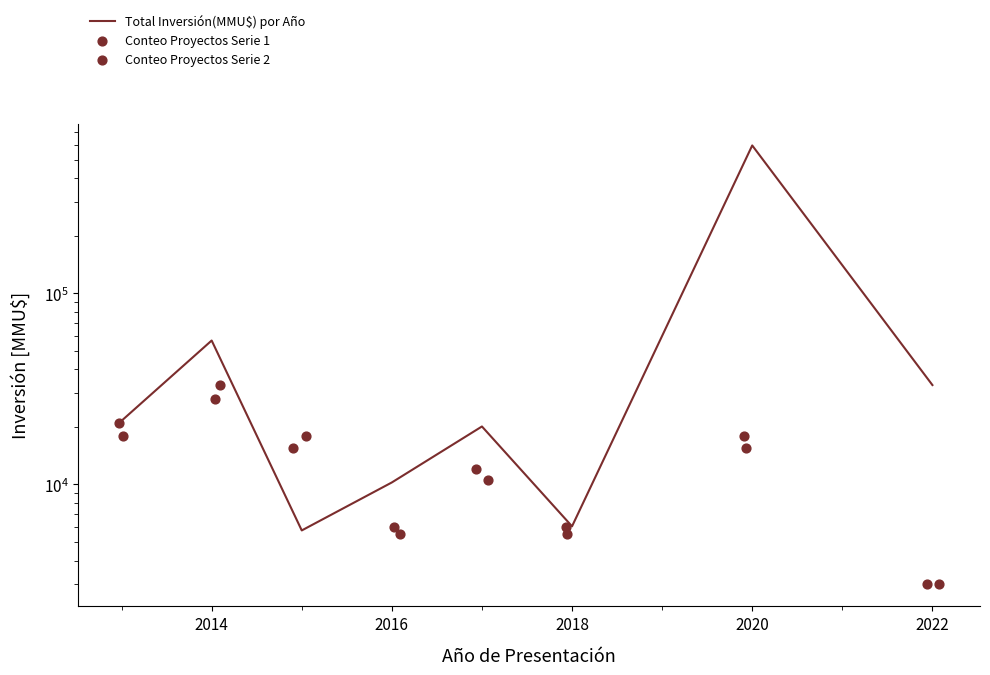

At how many categories does at least one series exceed 102388?

1